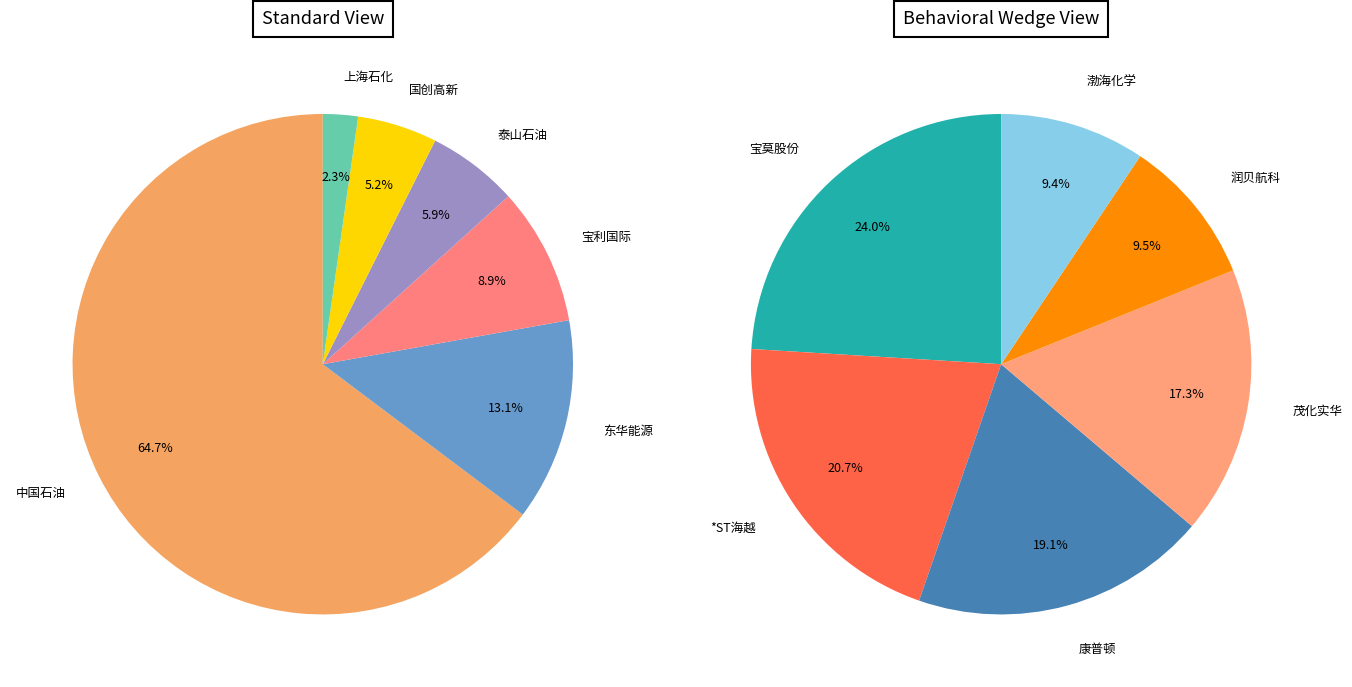

Which category has the smallest portion of the pie?

渤海化学